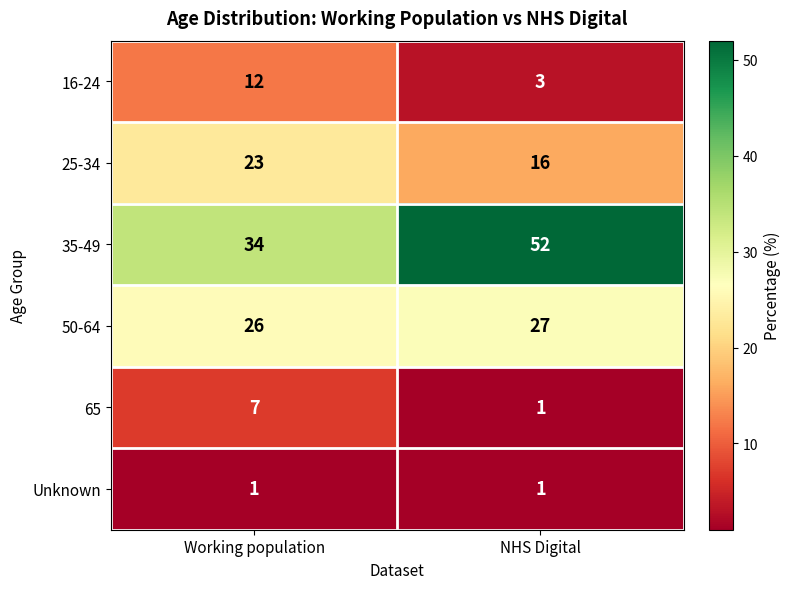

Which series has the largest total across all categories?

35-49